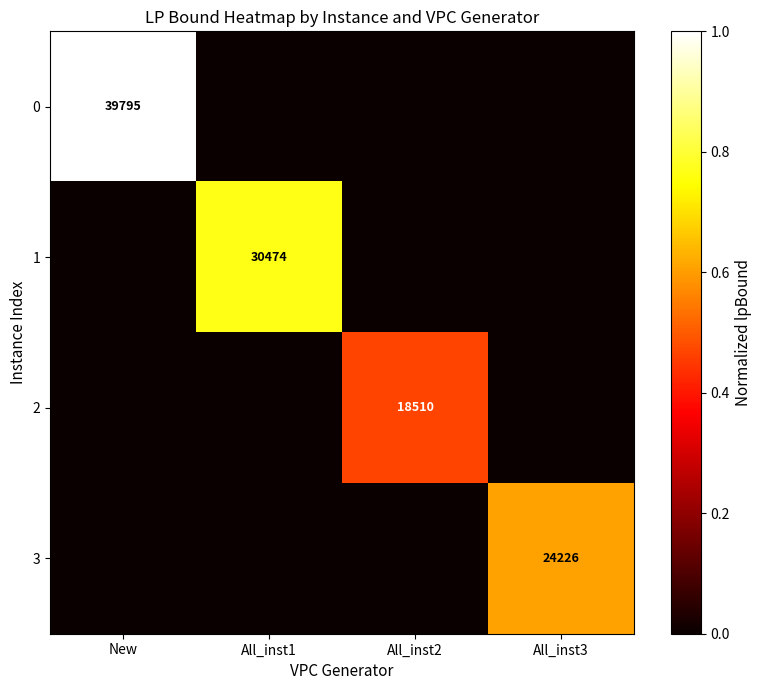

At which category is the sum across all series the highest?

New